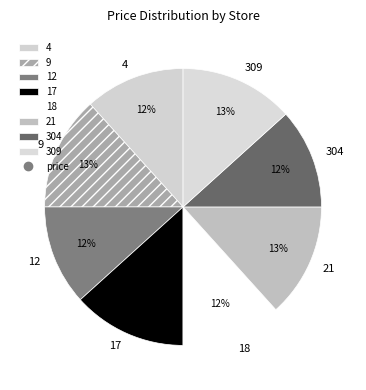

To the nearest percent, what portion does 21 represent?

13%